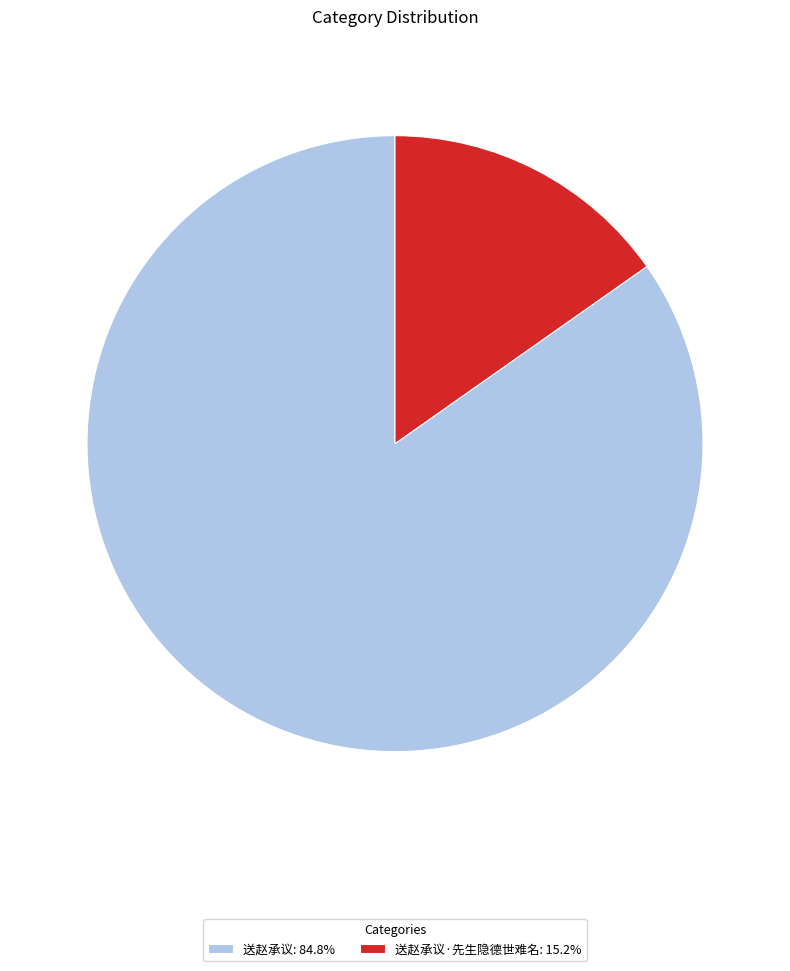

What is the ratio of the value at 送赵承议: 84.8% to the value at 送赵承议·先生隐德世难名: 15.2%?

5.6